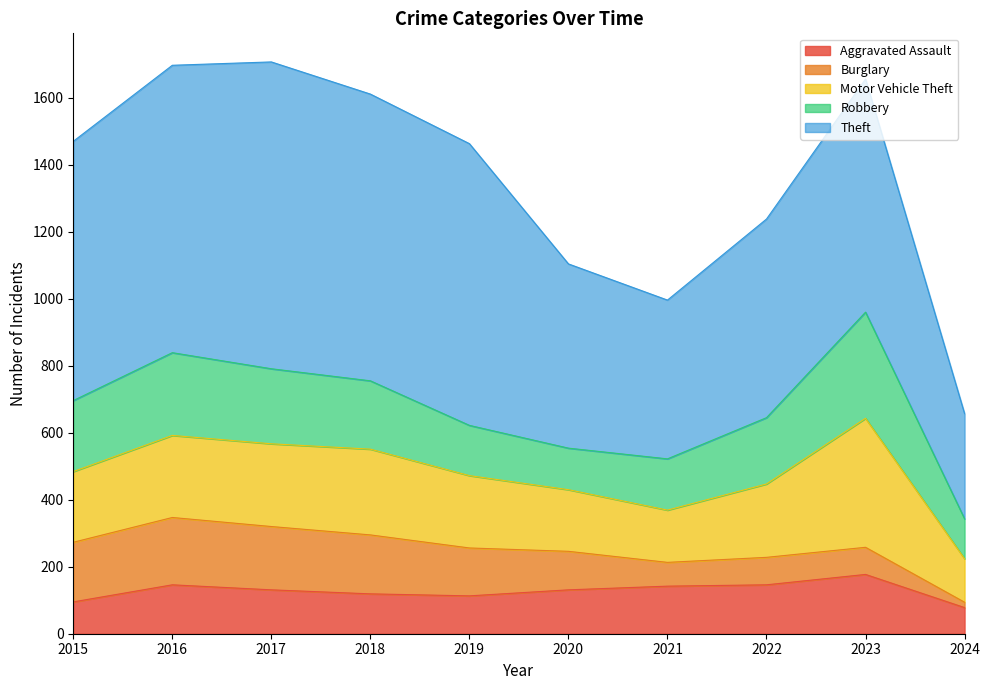

What is the value of the Theft point at the 1st from the left?

774